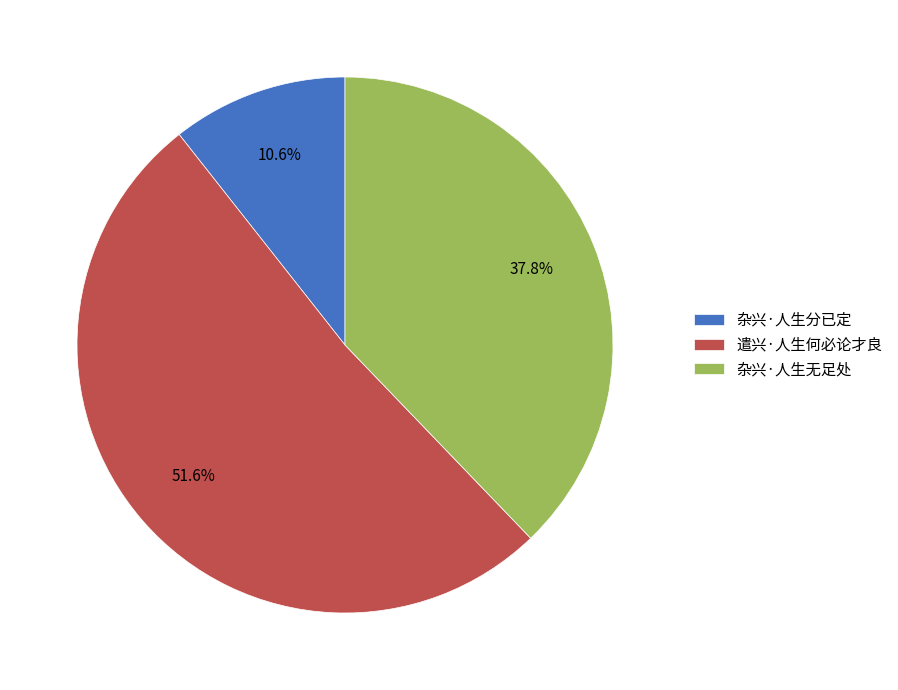

Between 杂兴·人生分已定 and 杂兴·人生无足处, which is larger?

杂兴·人生无足处